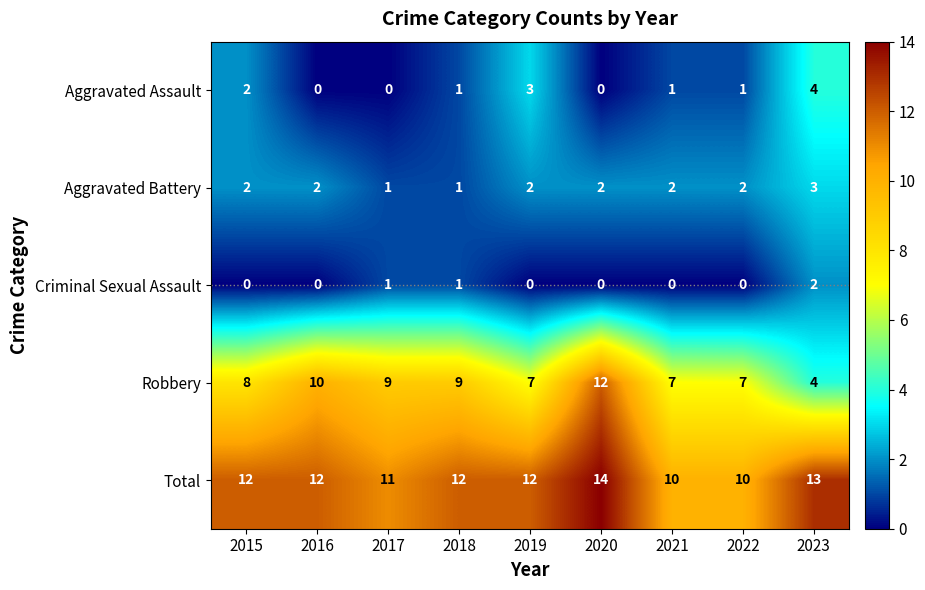

What is the greatest value displayed?

14